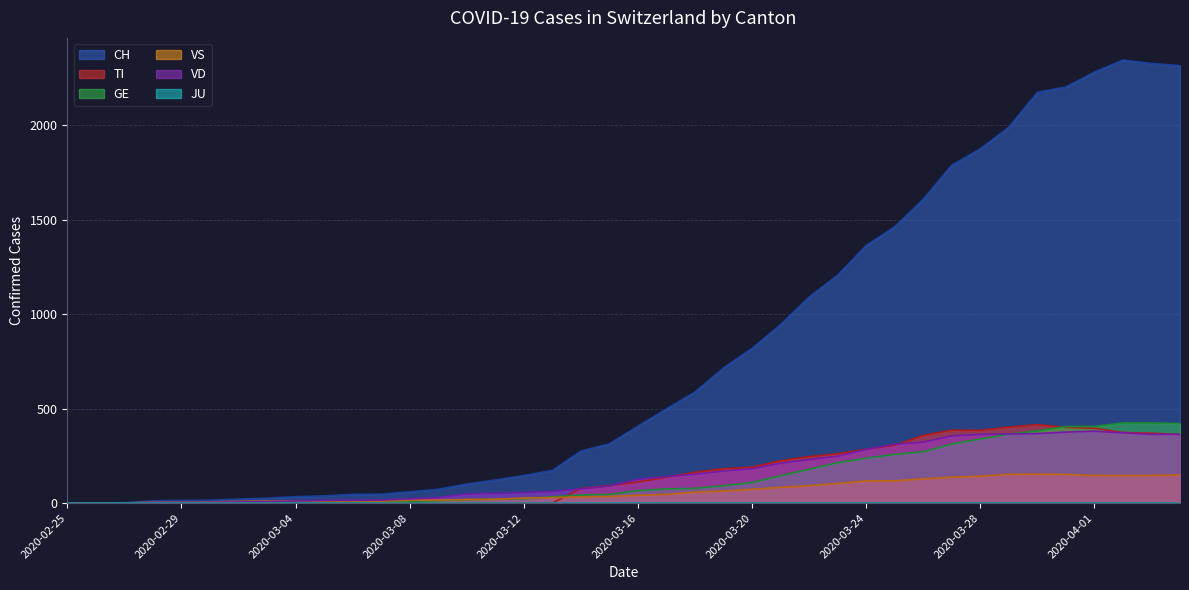

What is the value of the VD point at the 35th from the left?

368